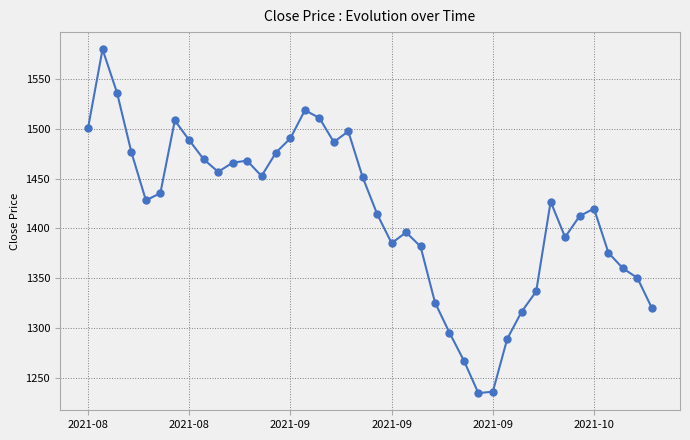

How many categories are shown in the chart?

40